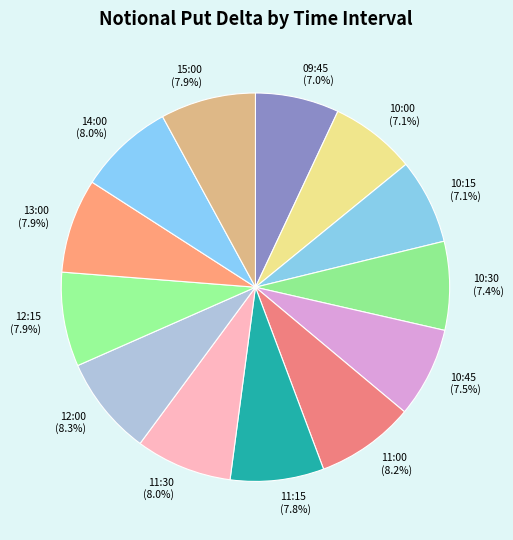

How much of the chart is everything except 12:15?

92.1%